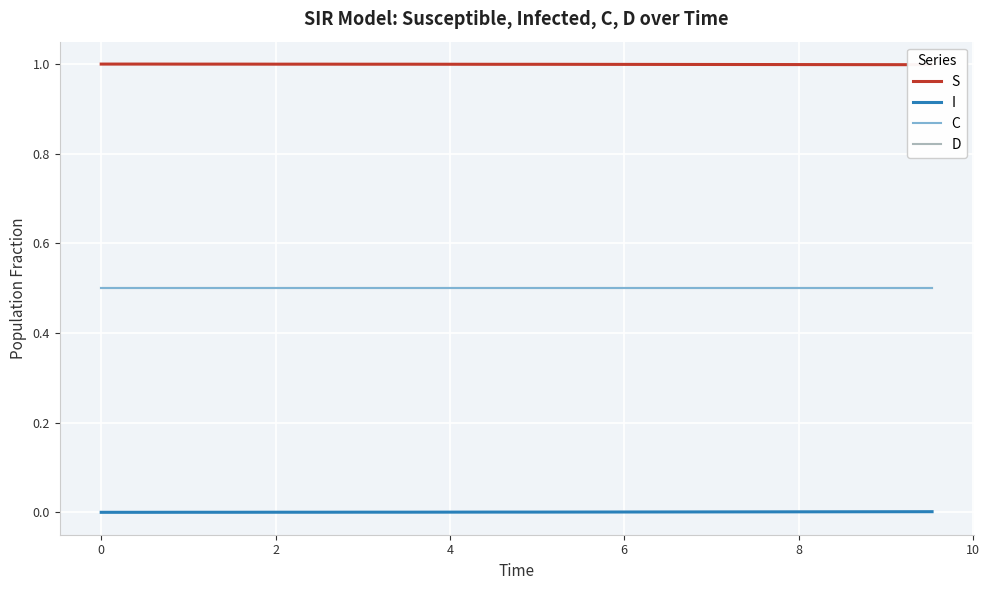

Reading left to right, transcribe all the data shown in this chart.

S: 1.0	1.0	1.0	1.0	1.0	1.0	1.0	1.0	1.0	1.0	1.0	1.0	1.0	1.0	1.0	1.0	1.0	1.0	1.0	1.0
I: 0.0	0.0	0.0	0.0	0.0	0.0	0.0	0.0	0.0	0.0	0.0	0.0	0.0	0.0	0.0	0.0	0.0	0.0	0.0	0.0
C: 0.5	0.5	0.5	0.5	0.5	0.5	0.5	0.5	0.5	0.5	0.5	0.5	0.5	0.5	0.5	0.5	0.5	0.5	0.5	0.5
D: 0.5	0.5	0.5	0.5	0.5	0.5	0.5	0.5	0.5	0.5	0.5	0.5	0.5	0.5	0.5	0.5	0.5	0.5	0.5	0.5